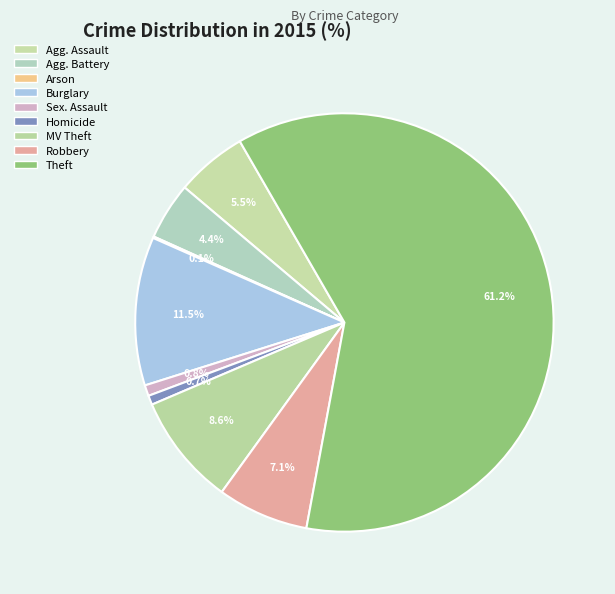

What is the largest slice in the pie chart?

Theft